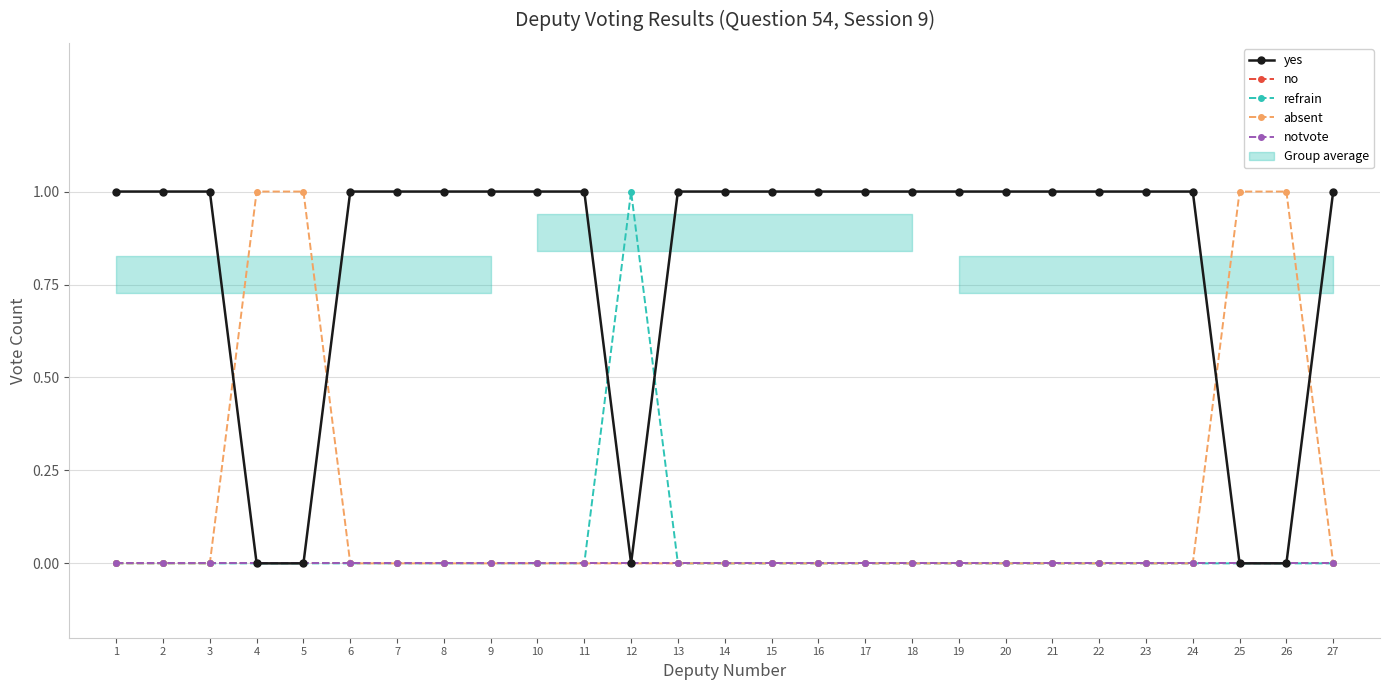

True or false: absent has more than 0 points higher than both neighbors.

False